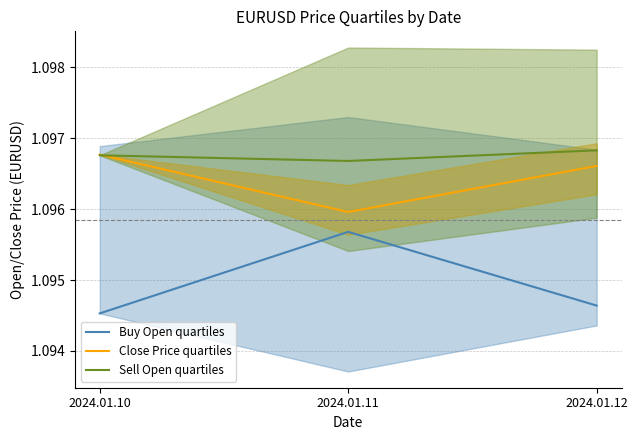

The Sell Open quartiles series shows 1.8 at 2024.01.10. True or false?

False